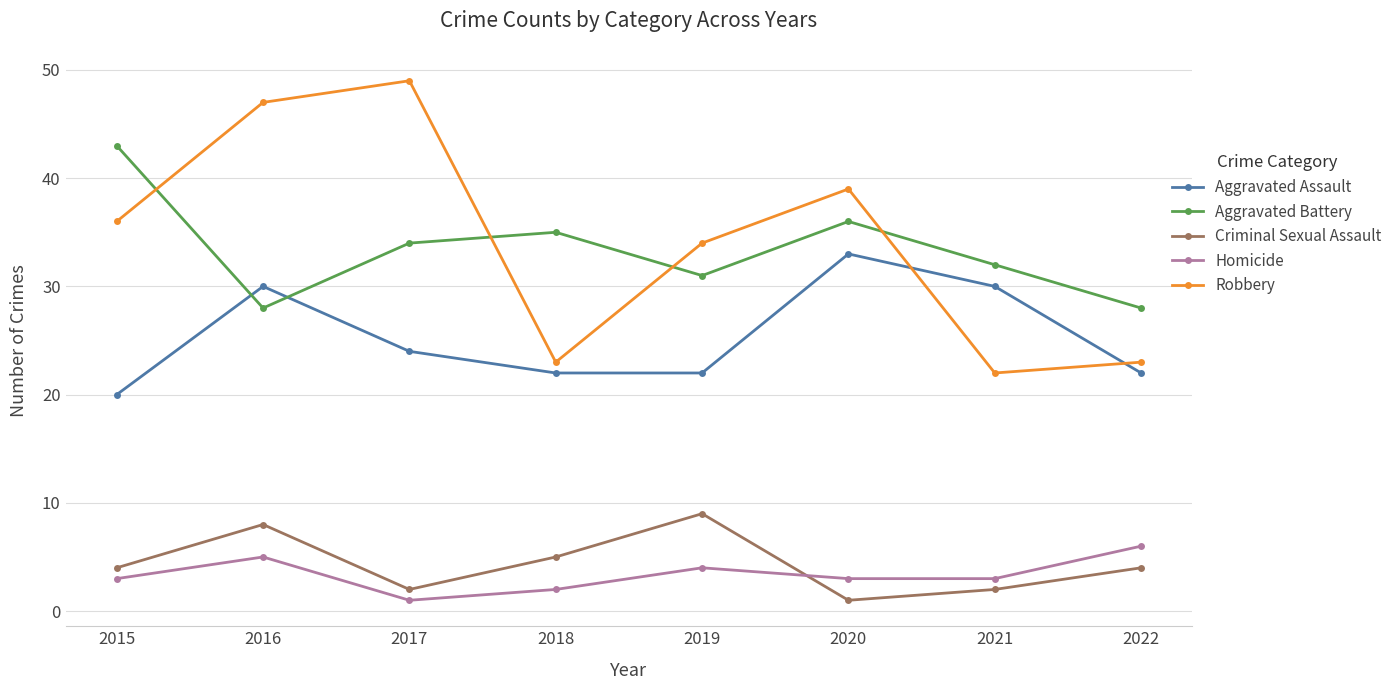

Count the Criminal Sexual Assault values in the range 2 to 8.

6